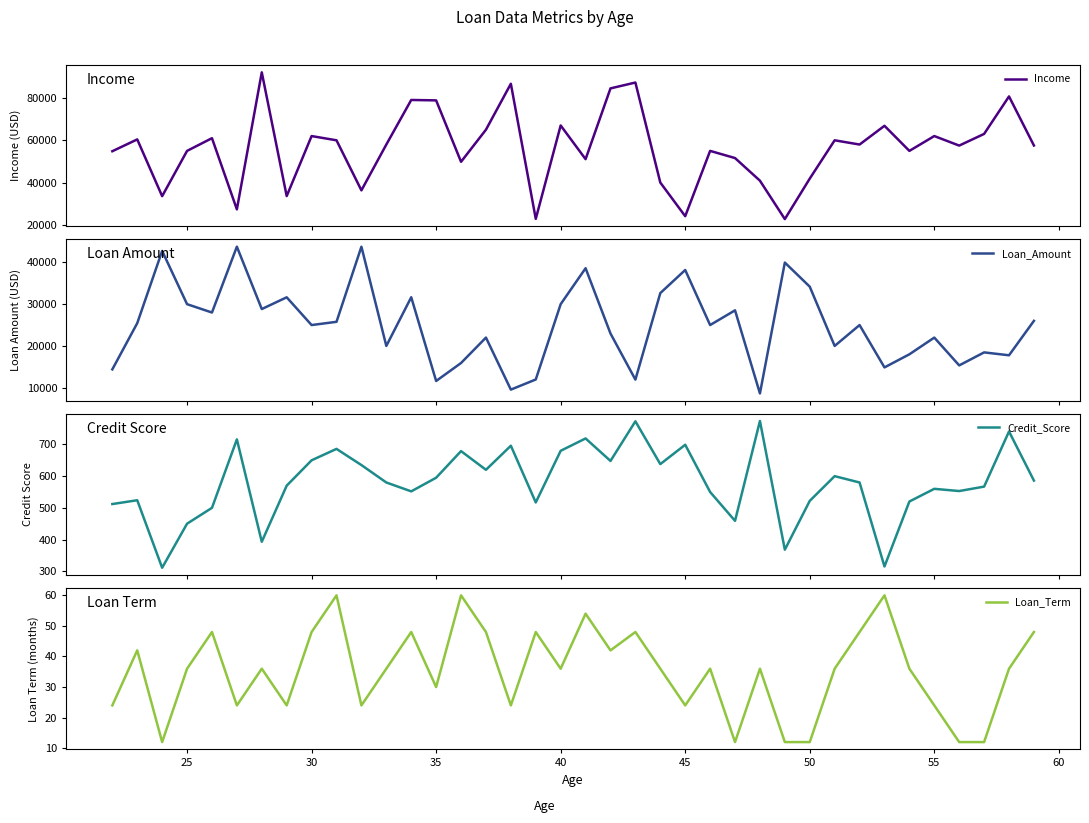

The Loan_Term series shows 52 at 40. True or false?

False